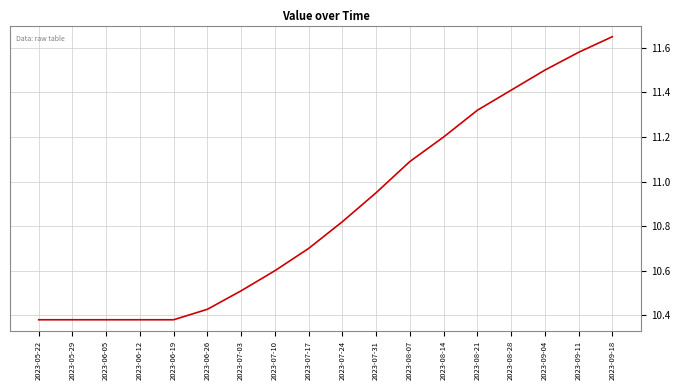

What is the difference between the maximum and minimum values?

1.3